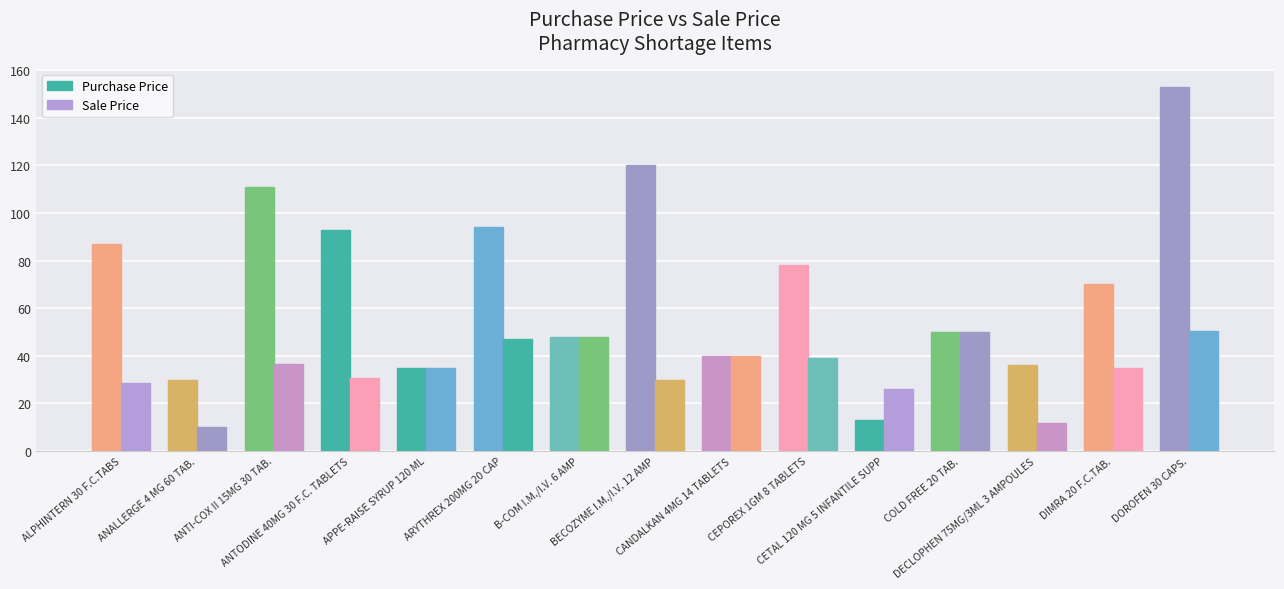

How many data points in Purchase Price are less than 70?

7